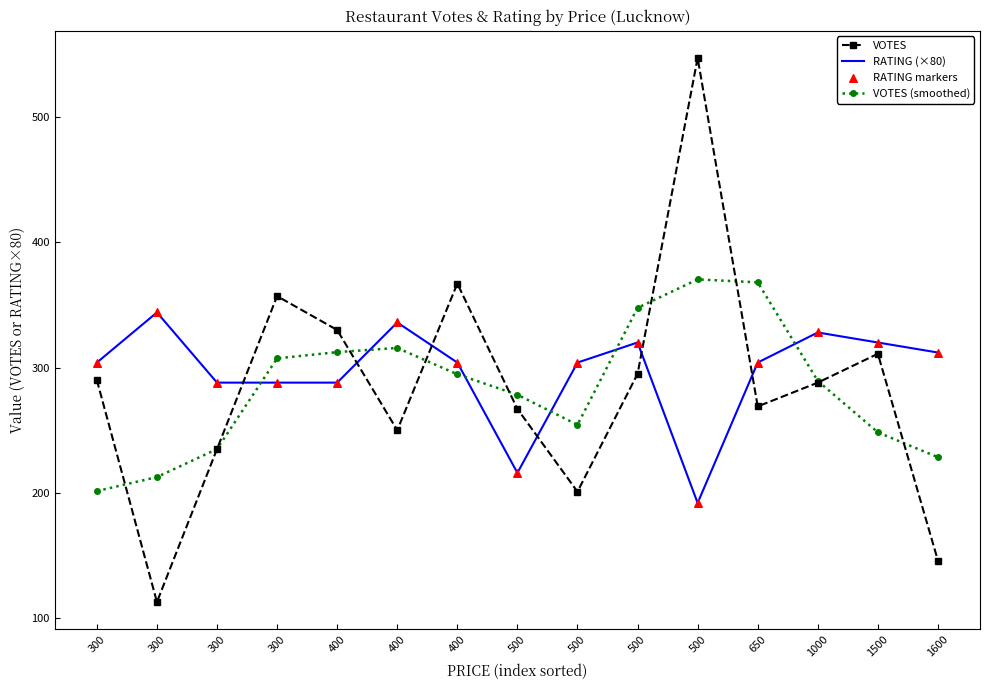

What are all the series names shown in the legend?

VOTES, RATING (×80), VOTES (smoothed), RATING markers